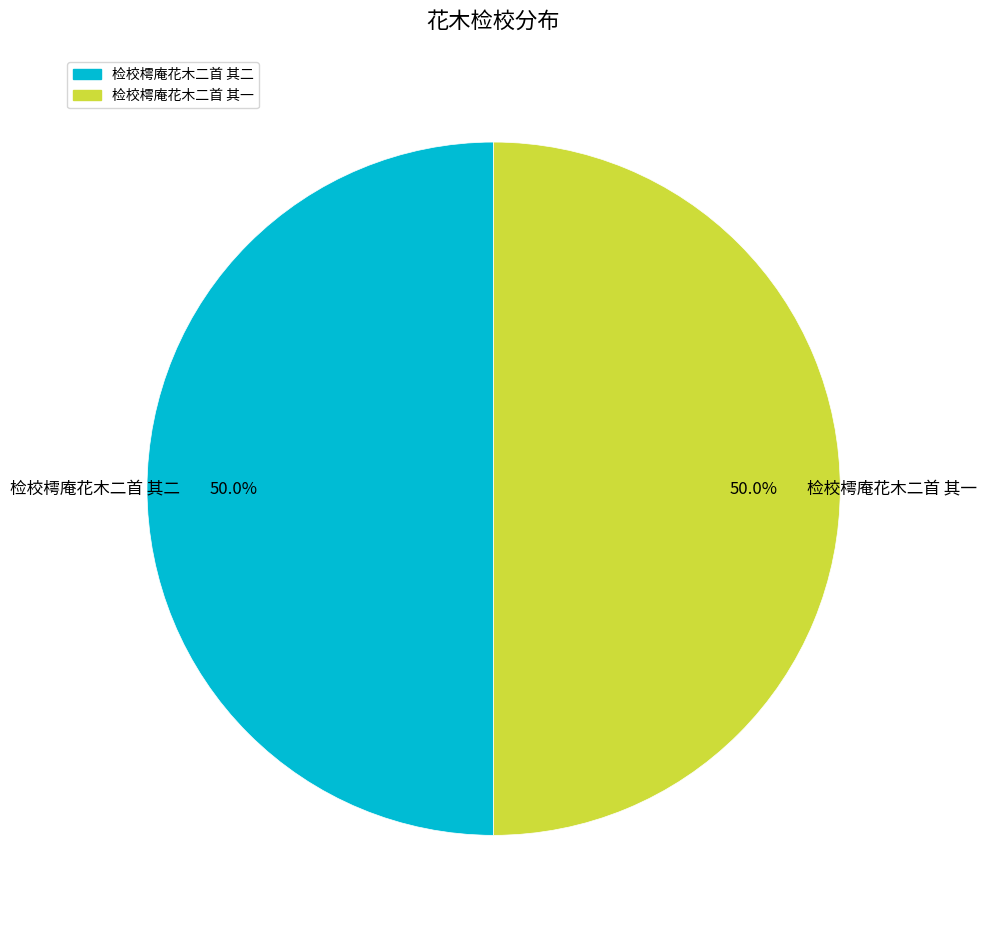

What is the total percentage of 检校樗庵花木二首 其二 and 检校樗庵花木二首 其一?

100.0%